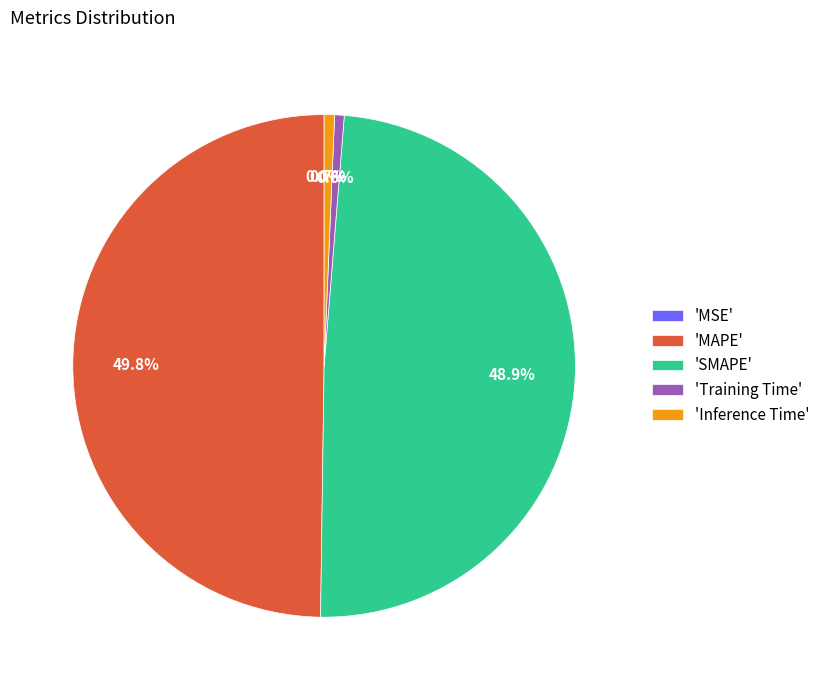

What is the largest slice in the pie chart?

'MAPE'